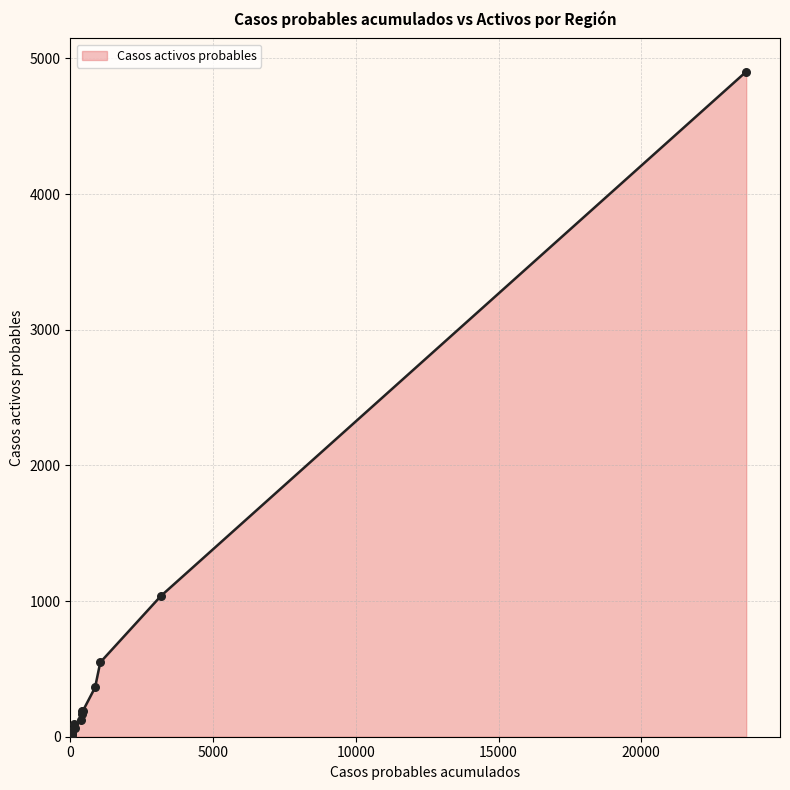

What is the difference between the maximum and minimum values?

4902